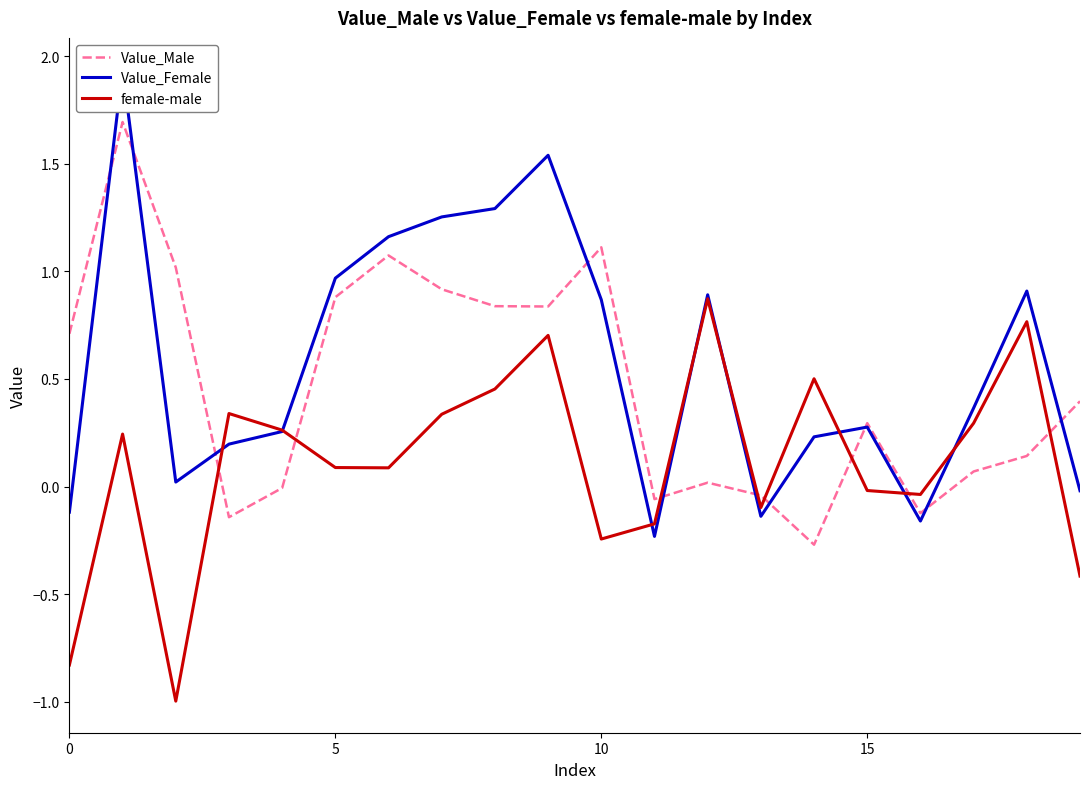

Is it true that Value_Male equals 1.5 at 10?

False